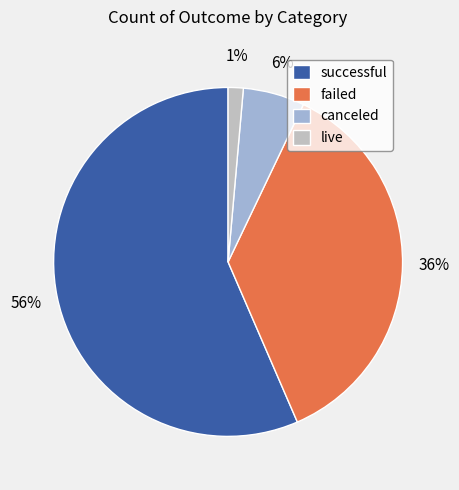

How many segments does this pie chart have?

4